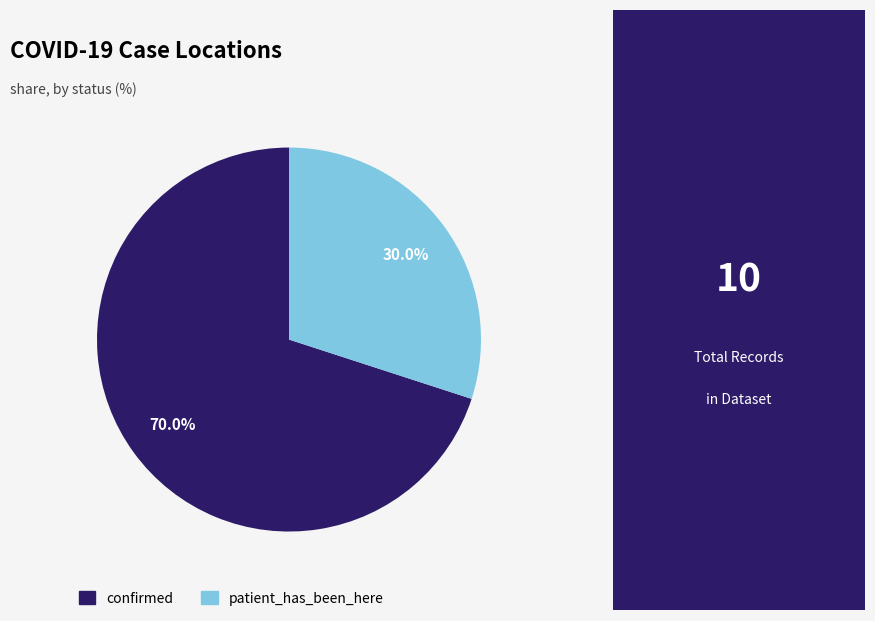

Rank the categories by value from highest to lowest.

confirmed, patient_has_been_here